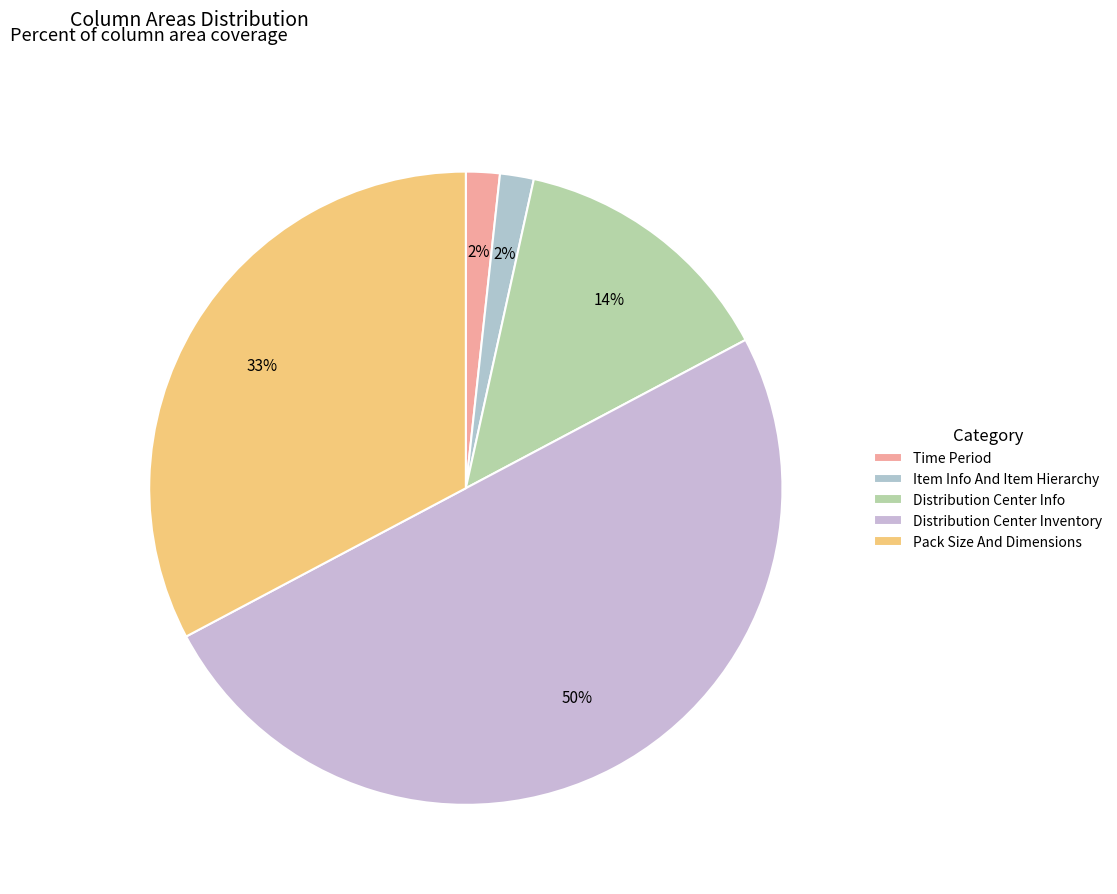

What is the ratio of the value at Distribution Center Inventory to the value at Item Info And Item Hierarchy?

29.0